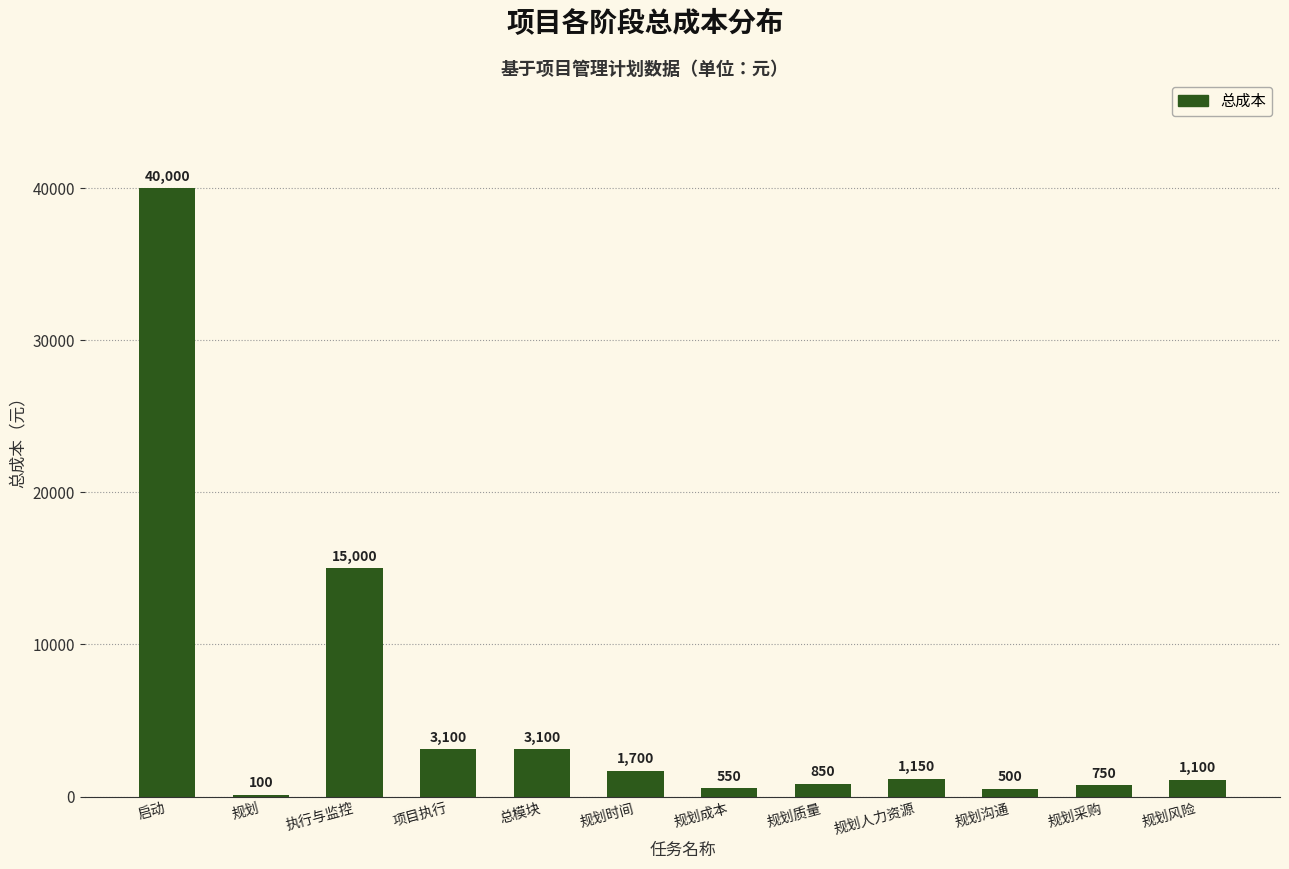

Reading right to left, extract all data points from this chart.

规划风险=1100	规划采购=750	规划沟通=500	规划人力资源=1150	规划质量=850	规划成本=550	规划时间=1700	总模块=3100	项目执行=3100	执行与监控=15000	规划=100	启动=40000